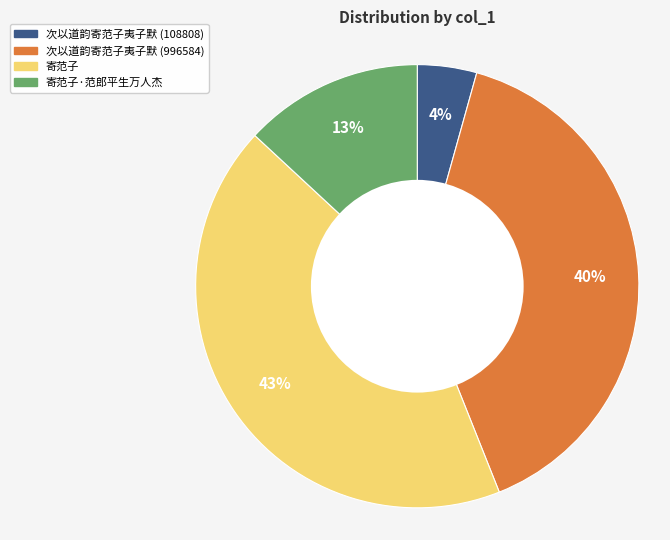

Is there any slice that represents more than half of the pie?

No